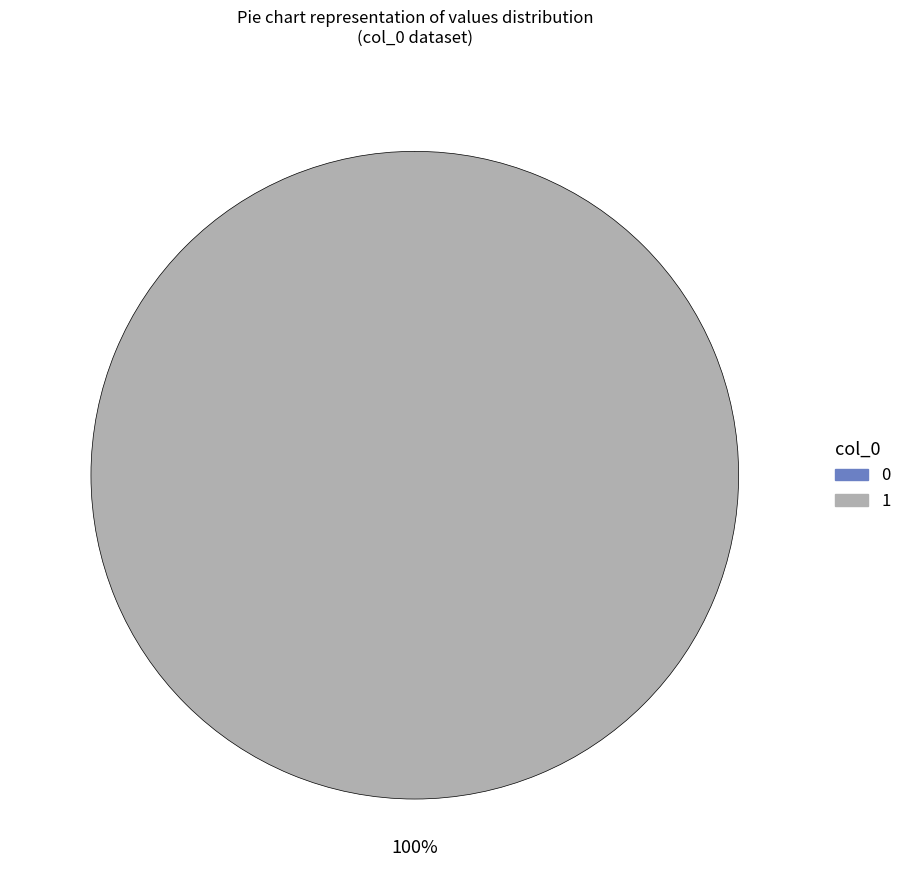

Does any single category account for the majority?

Yes